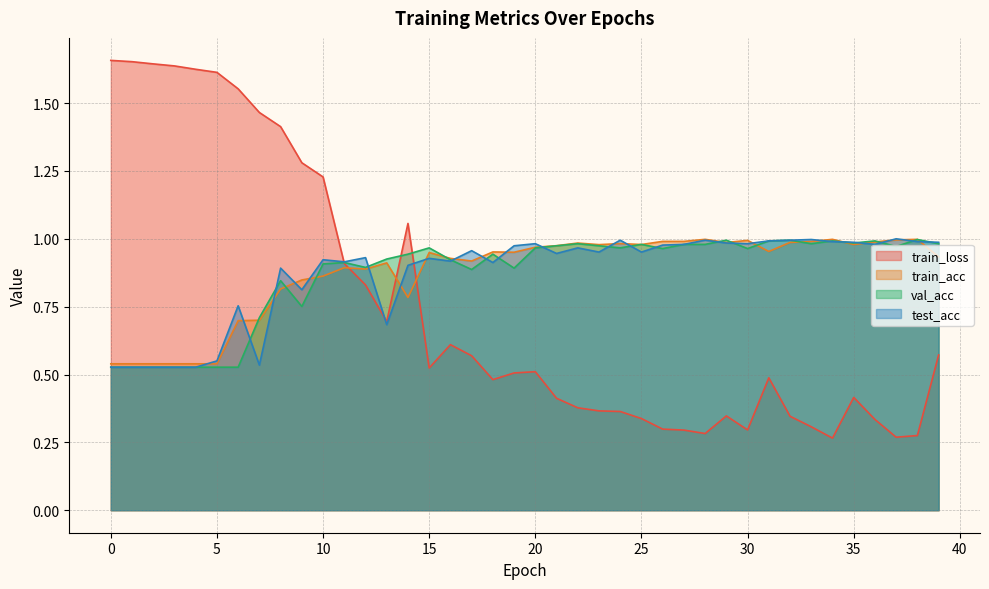

At which category is the sum across all series the highest?

8